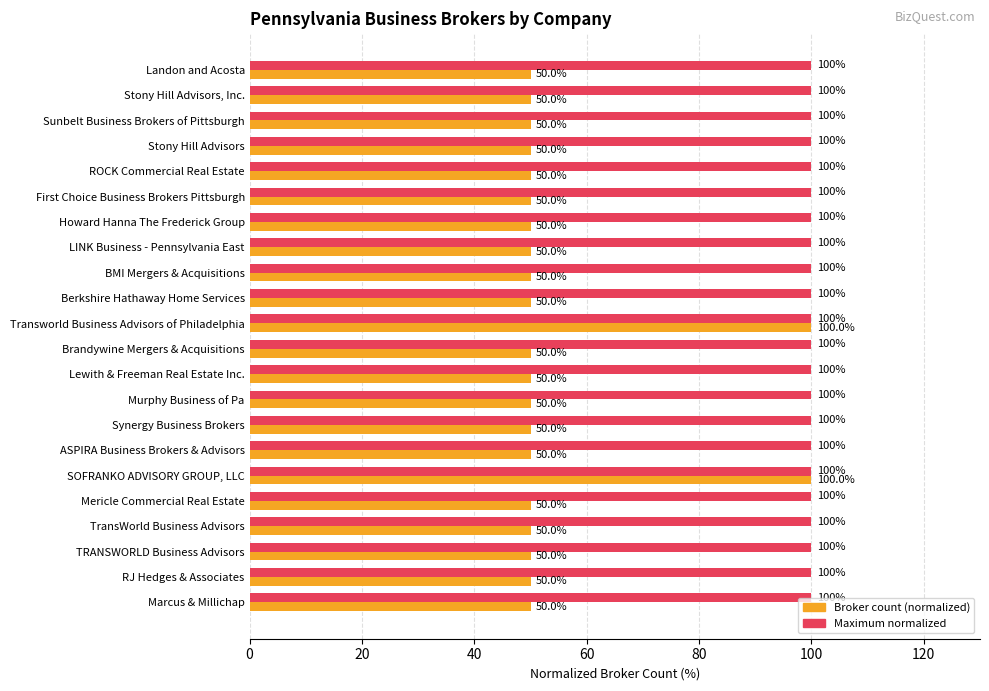

What is the spread (max minus min) of values at Murphy Business of Pa?

50